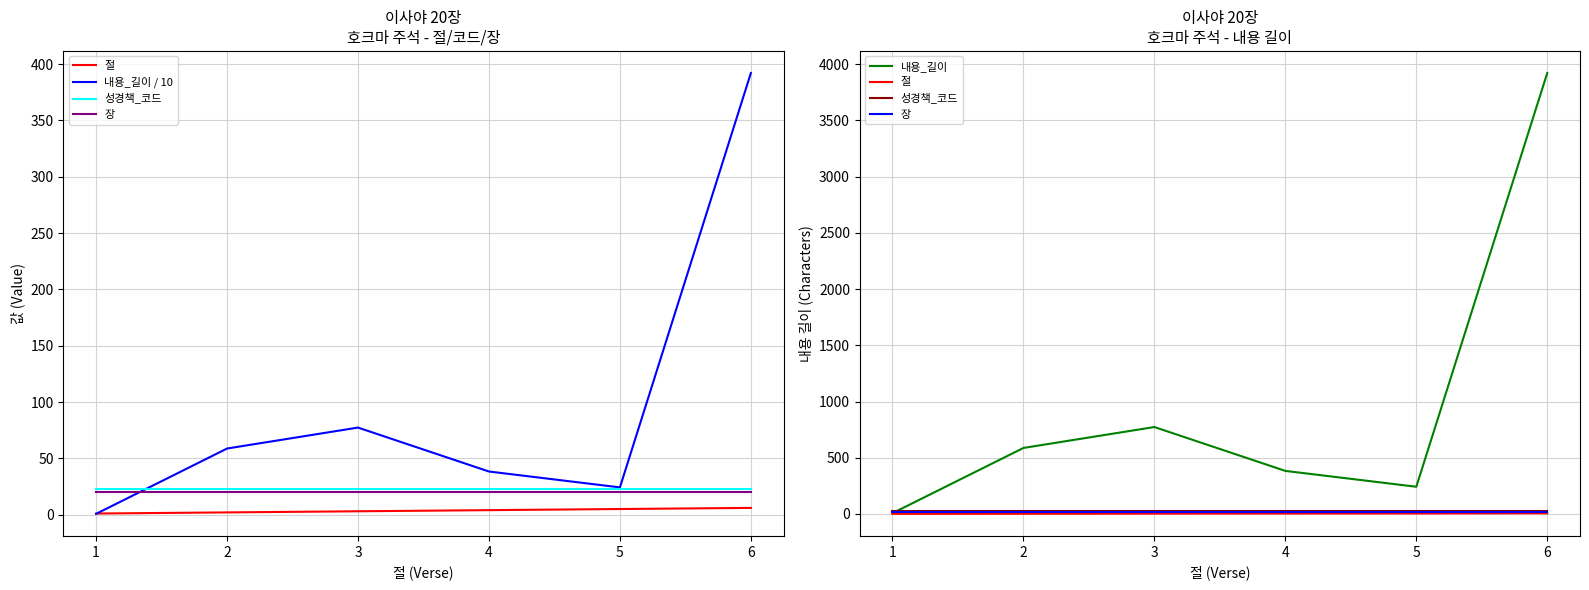

Where is 절 nearest to the value 3?

3